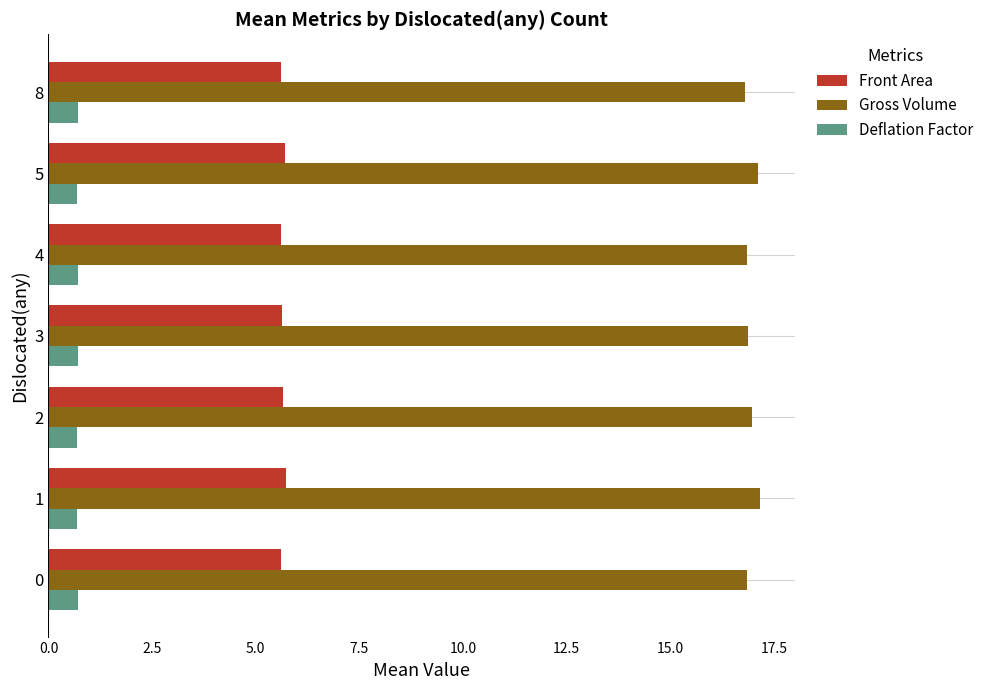

List the series in order of their peak value, lowest first.

Deflation Factor, Front Area, Gross Volume